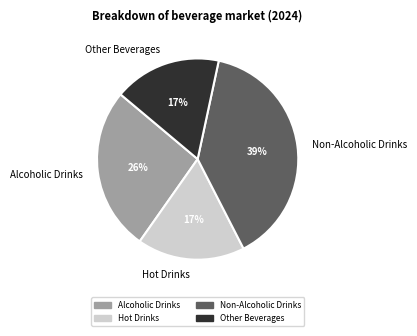

To the nearest percent, what is the average slice percentage?

25%